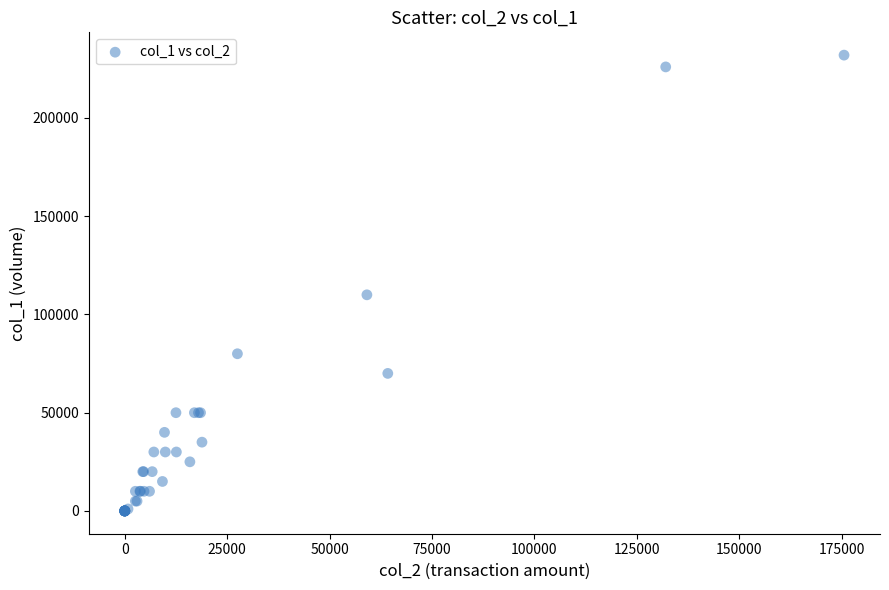

What Y value in the scatter plot is closest to 116000?

110000